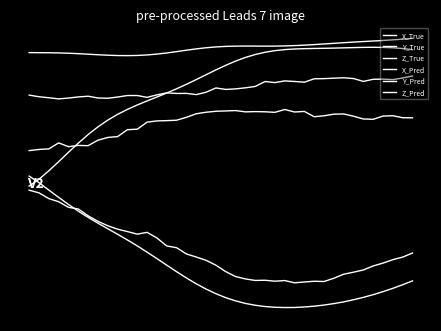

What is the value of the Z_True point at the 6th from the left?

-7.2